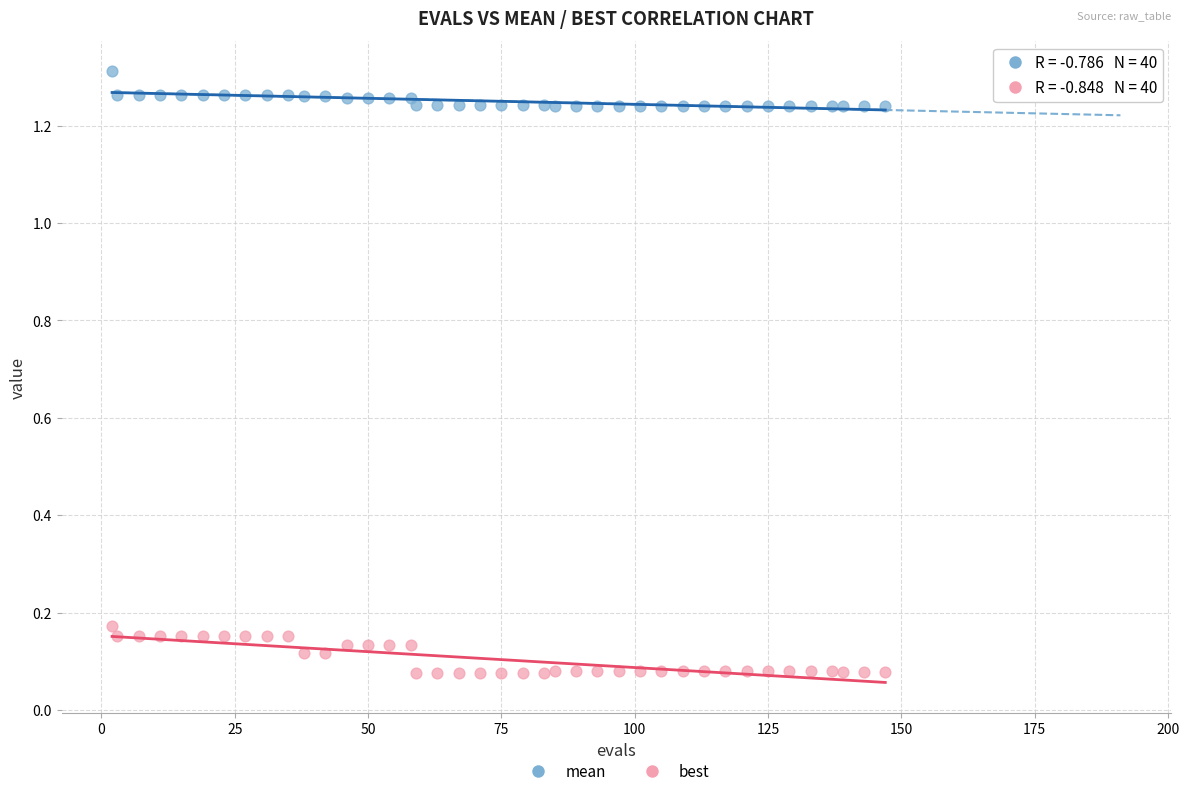

Which series reaches the maximum Y coordinate?

mean